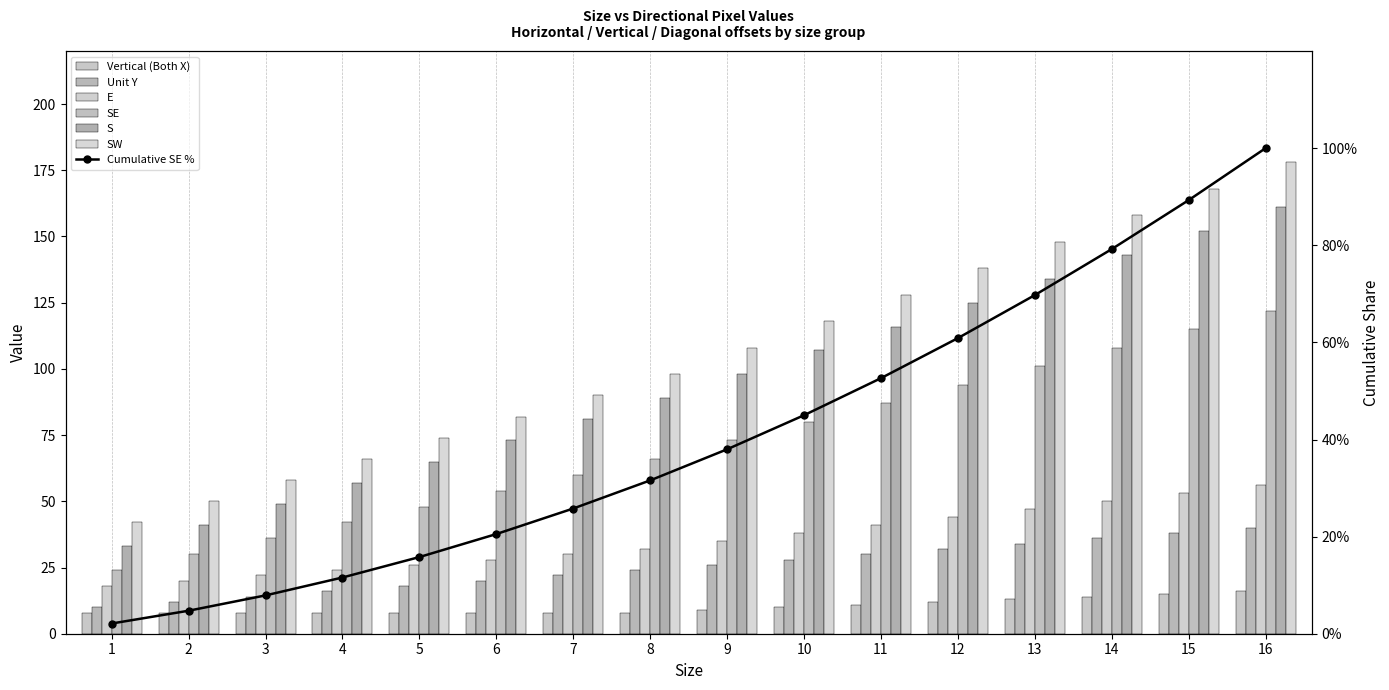

At how many categories does at least one series exceed 53?

14